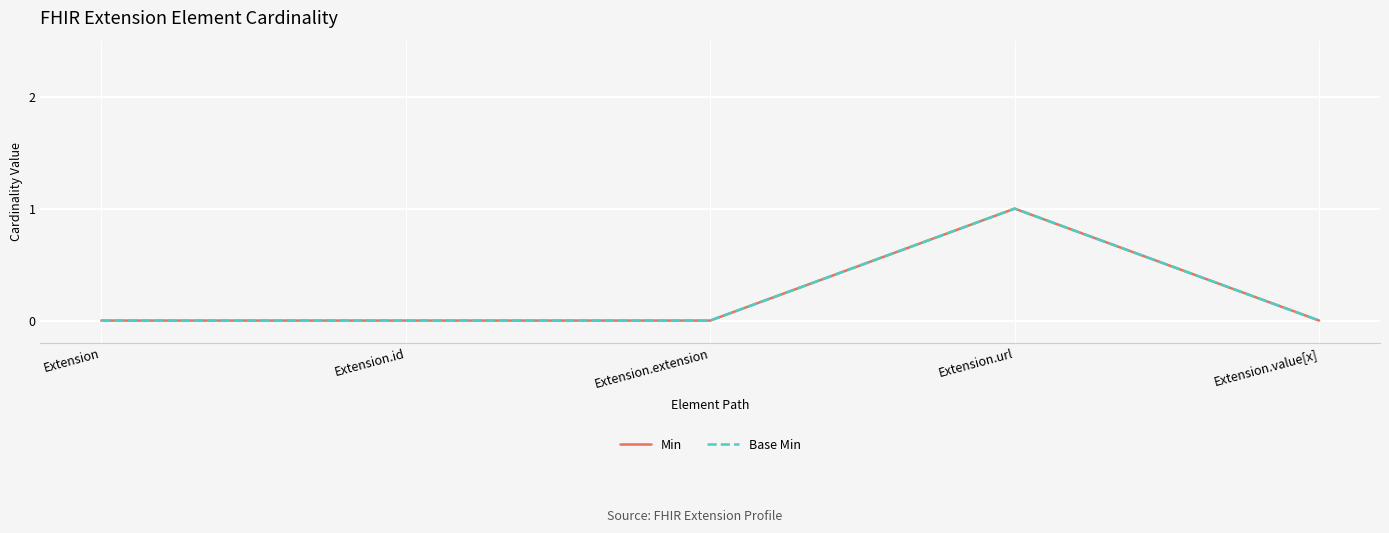

Does the chart have visible grid lines?

Yes